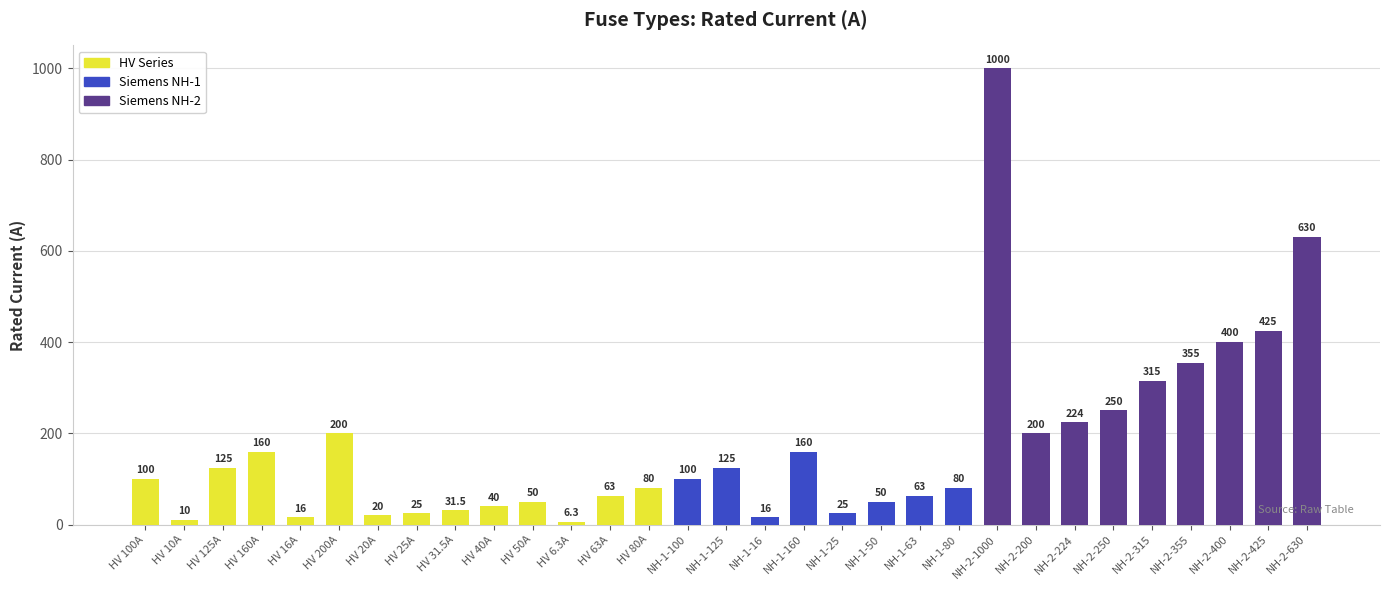

What is the value of the 19th bar from the left?

25.0